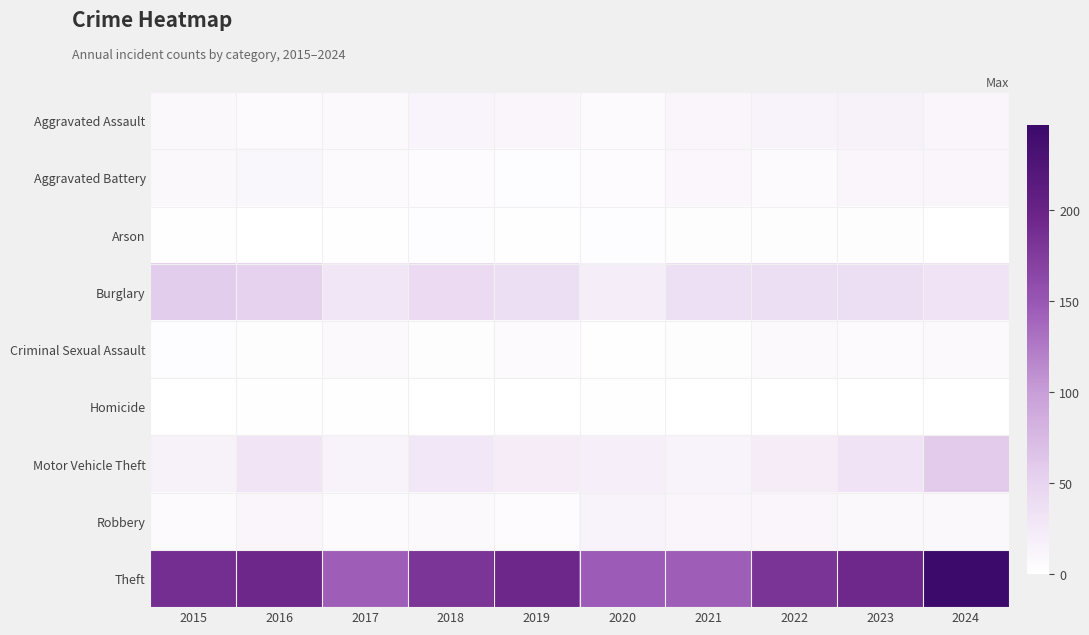

What is the total value across all series at 2023?

308